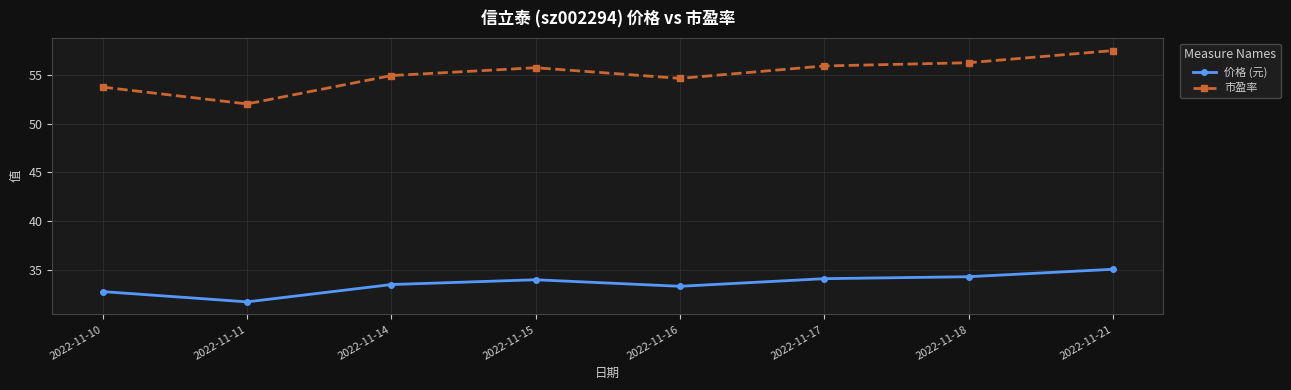

What is the difference between the 价格 (元) values at 2022-11-14 and 2022-11-10?

0.7